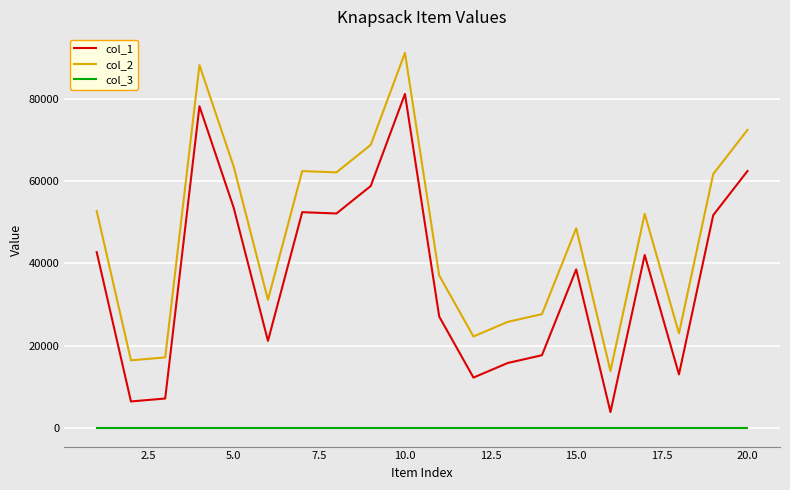

Is this an area chart (filled region under the line)?

No